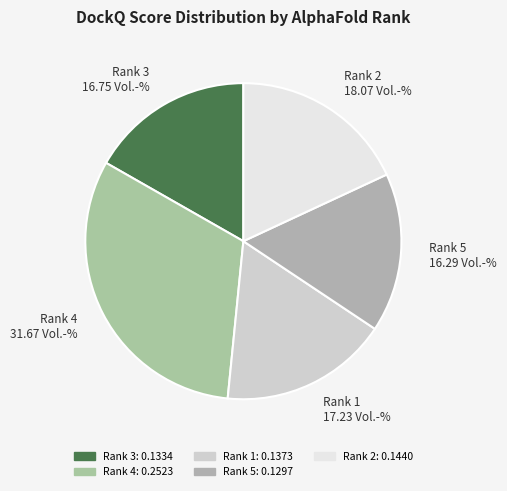

How many slices are in this pie chart?

5